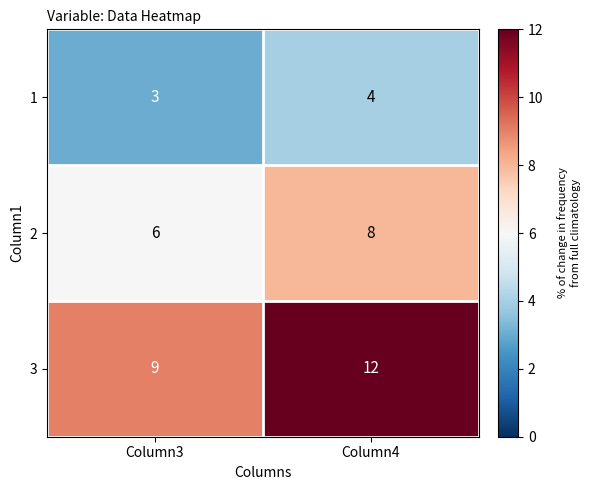

What is the sum of all 2 values?

14